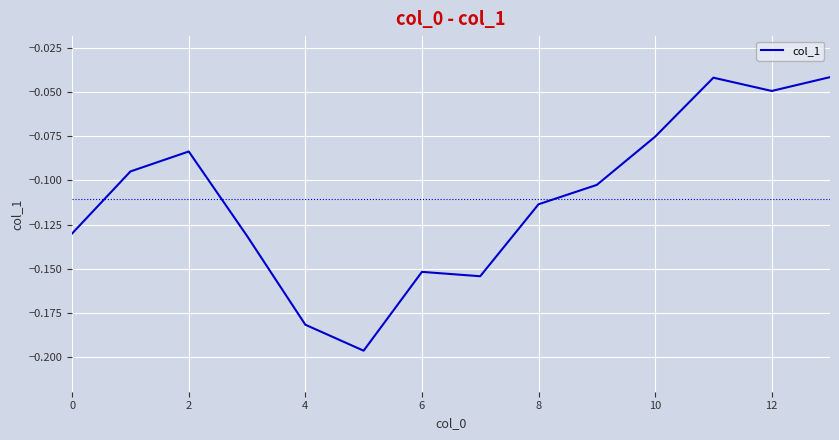

At which label is the value closest to 0?

13